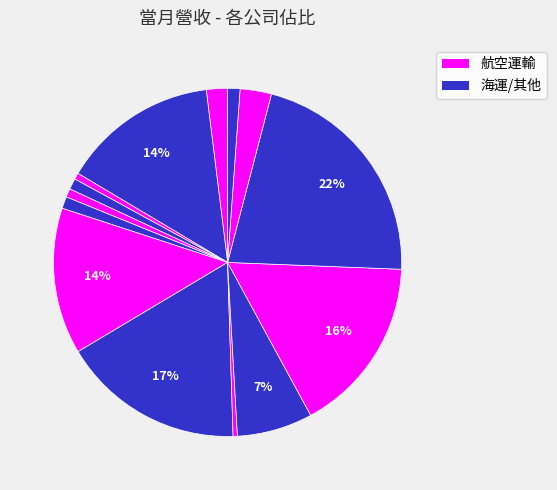

Count the number of slices in the pie.

14